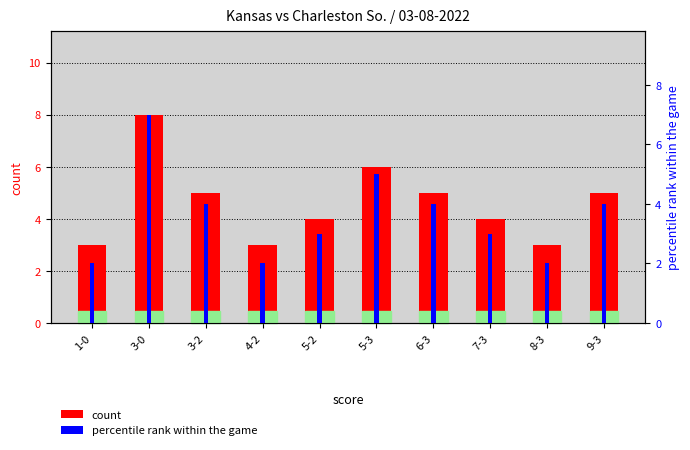

Which series has the widest spread of values?

count